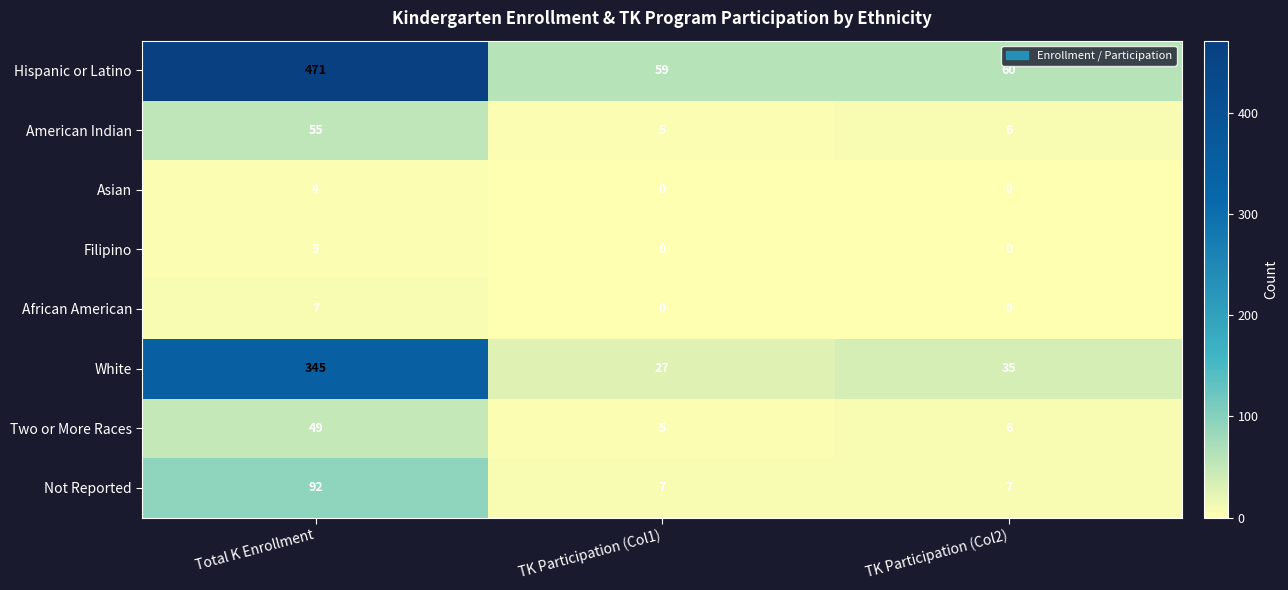

Count the number of categories in the chart.

3